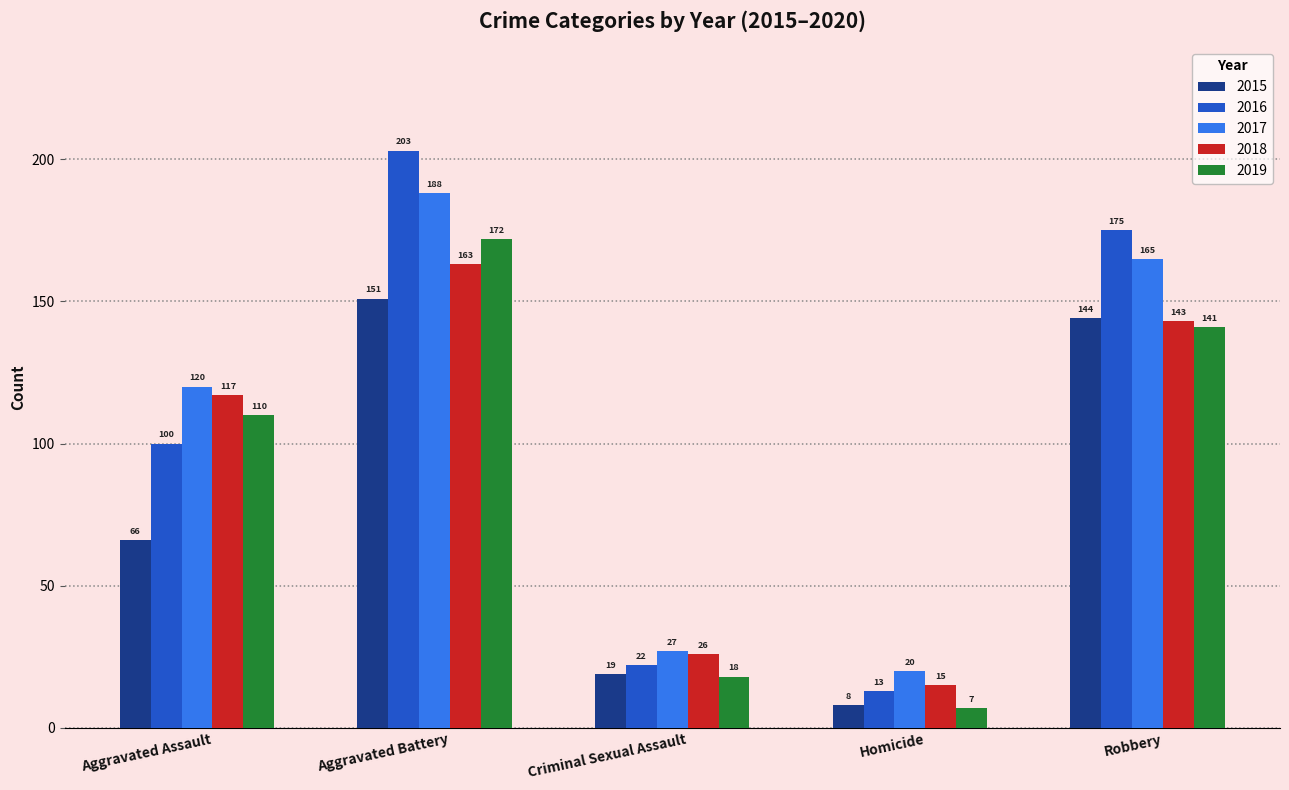

The 2018 series shows 27 at Homicide. True or false?

False